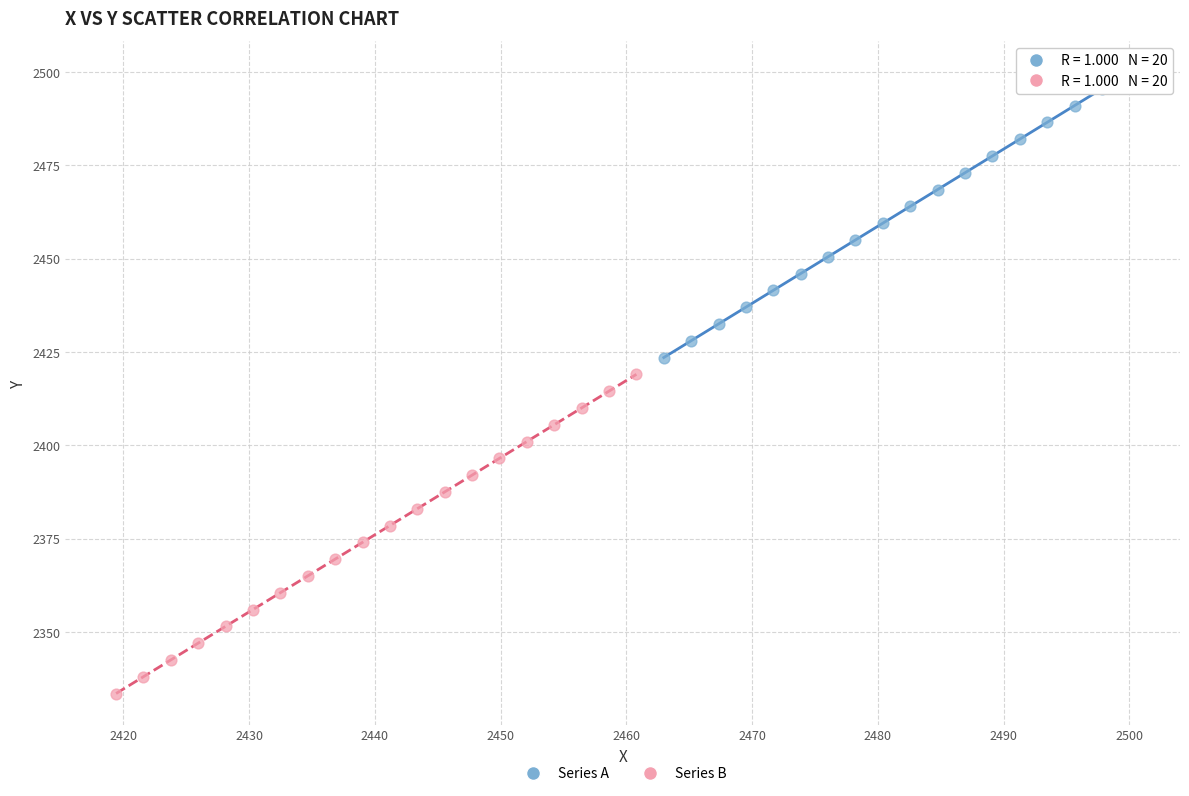

Which series contains the lowest Y value?

Series B